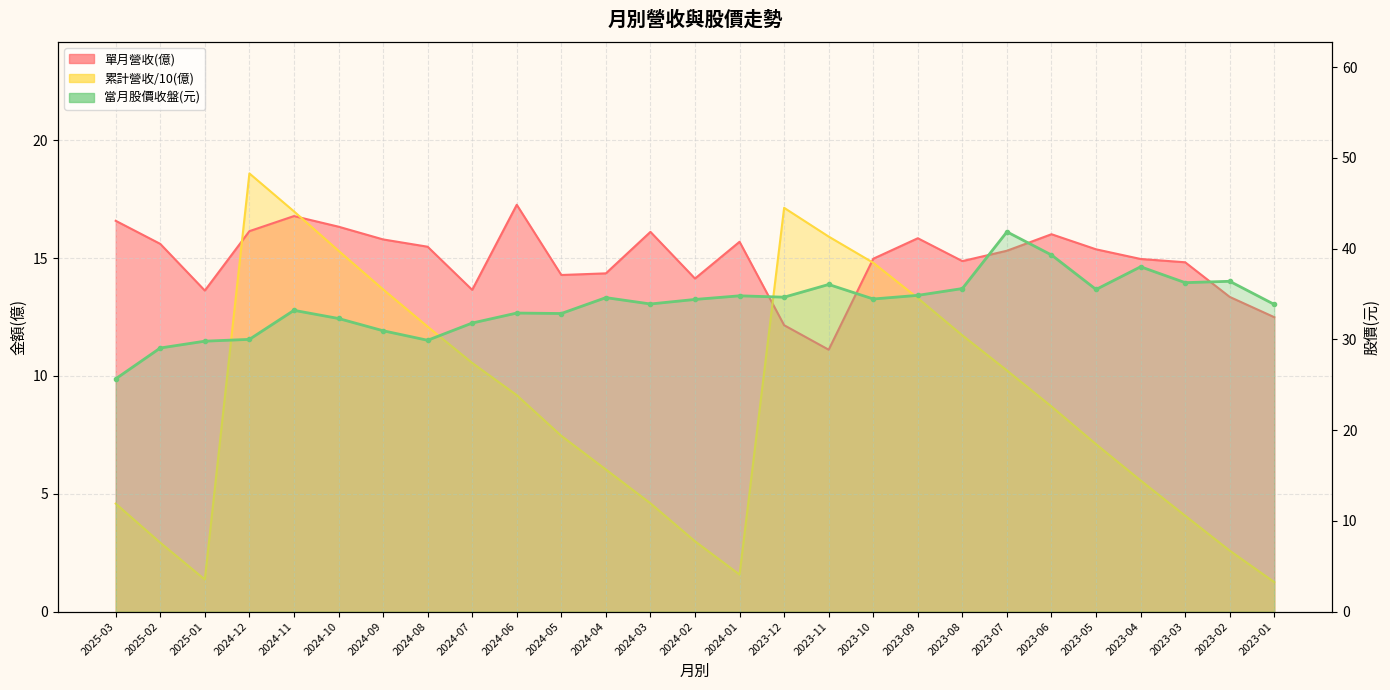

What is the lowest value of the 單月營收(億) series?

11.1